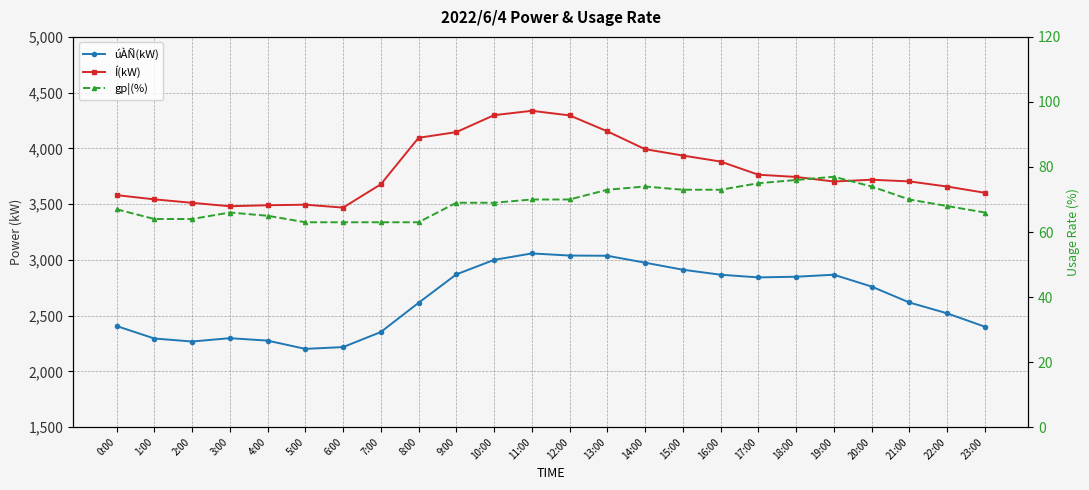

Reading right to left, list all the values displayed in this chart.

úÀÑ(kW): 23:00=2401	22:00=2521	21:00=2618	20:00=2761	19:00=2867	18:00=2849	17:00=2843	16:00=2867	15:00=2912	14:00=2975	13:00=3037	12:00=3039	11:00=3058	10:00=3000	9:00=2870	8:00=2615	7:00=2353	6:00=2218	5:00=2202	4:00=2276	3:00=2298	2:00=2268	1:00=2295	0:00=2407
Í(kW): 23:00=3602	22:00=3658	21:00=3704	20:00=3719	19:00=3703	18:00=3744	17:00=3764	16:00=3882	15:00=3936	14:00=3993	13:00=4153	12:00=4296	11:00=4337	10:00=4298	9:00=4146	8:00=4095	7:00=3678	6:00=3469	5:00=3495	4:00=3490	3:00=3481	2:00=3512	1:00=3543	0:00=3581
gp¦(%): 23:00=66	22:00=68	21:00=70	20:00=74	19:00=77	18:00=76	17:00=75	16:00=73	15:00=73	14:00=74	13:00=73	12:00=70	11:00=70	10:00=69	9:00=69	8:00=63	7:00=63	6:00=63	5:00=63	4:00=65	3:00=66	2:00=64	1:00=64	0:00=67